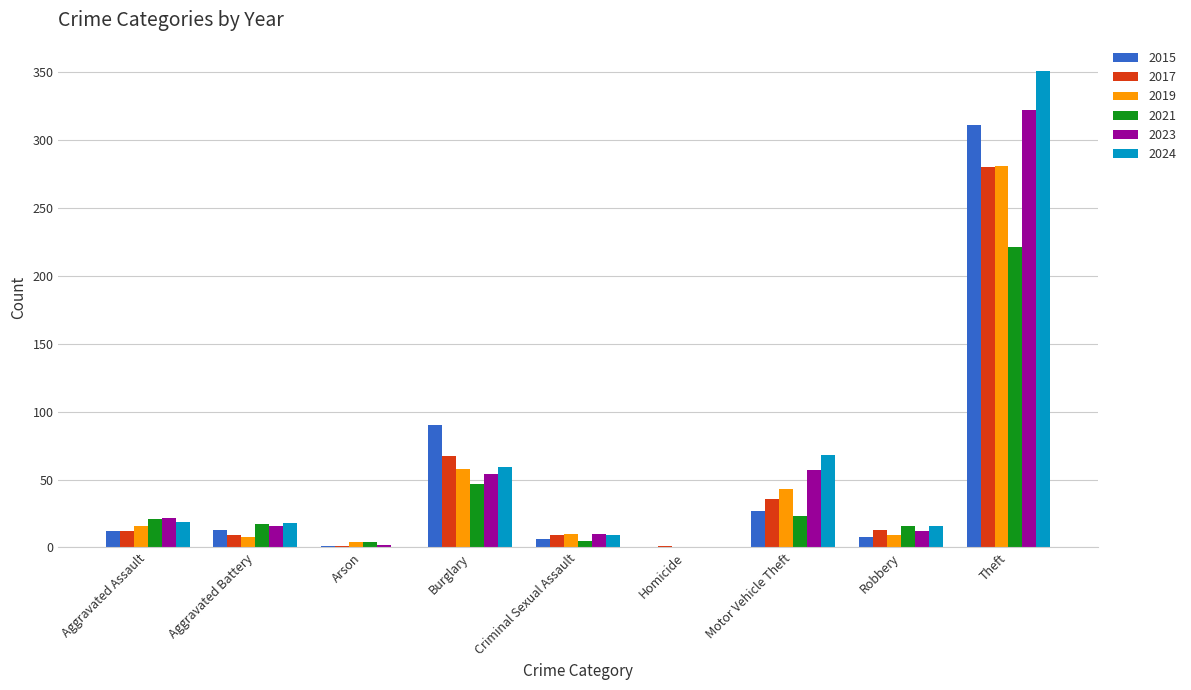

Where is 2023 nearest to the value 161?

Motor Vehicle Theft